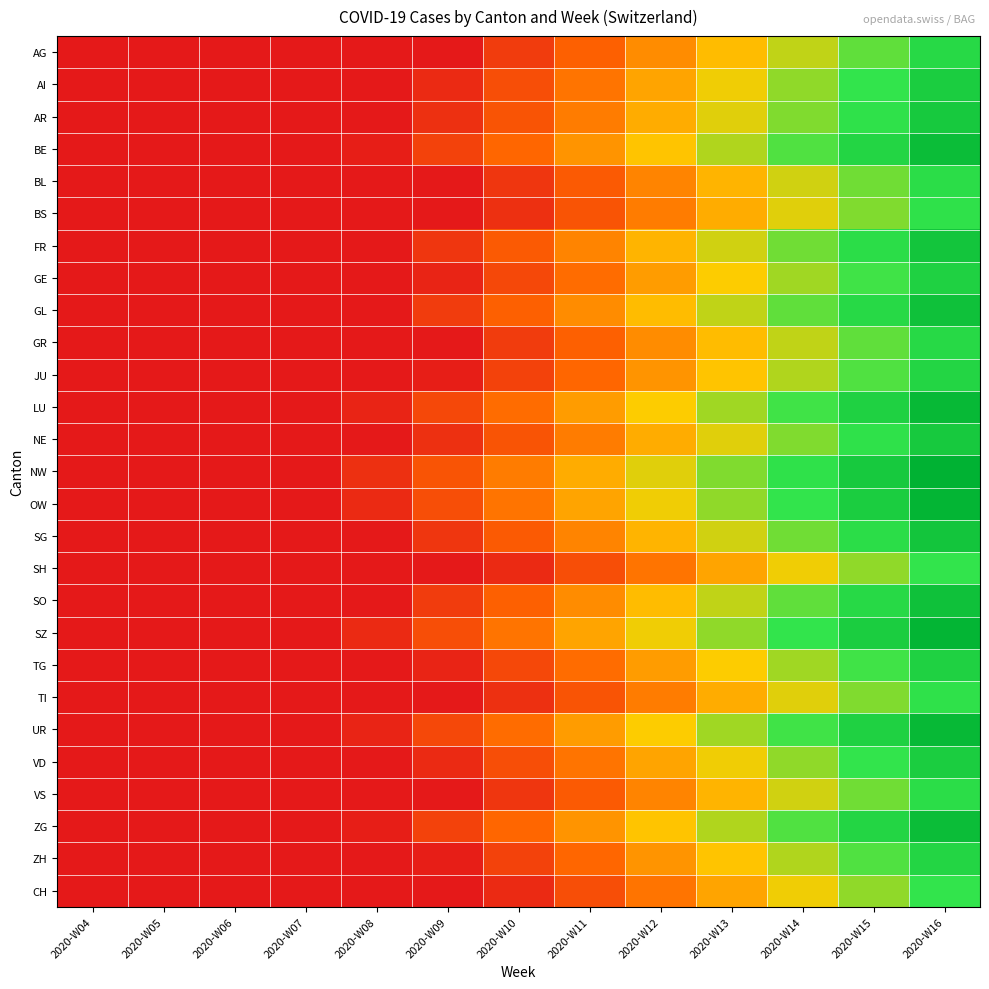

Reading left to right, transcribe all the data shown in this chart.

AG: 2020-W04=0.0	2020-W05=0.0	2020-W06=0.0	2020-W07=0.0	2020-W08=0.0	2020-W09=0.0	2020-W10=11.5	2020-W11=23.1	2020-W12=34.6	2020-W13=46.2	2020-W14=57.7	2020-W15=69.2	2020-W16=80.8
AI: 2020-W04=0.0	2020-W05=0.0	2020-W06=0.0	2020-W07=0.0	2020-W08=0.0	2020-W09=5.8	2020-W10=17.3	2020-W11=28.8	2020-W12=40.4	2020-W13=51.9	2020-W14=63.5	2020-W15=75.0	2020-W16=86.5
AR: 2020-W04=0.0	2020-W05=0.0	2020-W06=0.0	2020-W07=0.0	2020-W08=0.0	2020-W09=7.7	2020-W10=19.2	2020-W11=30.8	2020-W12=42.3	2020-W13=53.8	2020-W14=65.4	2020-W15=76.9	2020-W16=88.5
BE: 2020-W04=0.0	2020-W05=0.0	2020-W06=0.0	2020-W07=0.0	2020-W08=1.9	2020-W09=13.5	2020-W10=25.0	2020-W11=36.5	2020-W12=48.1	2020-W13=59.6	2020-W14=71.2	2020-W15=82.7	2020-W16=94.2
BL: 2020-W04=0.0	2020-W05=0.0	2020-W06=0.0	2020-W07=0.0	2020-W08=0.0	2020-W09=0.0	2020-W10=9.6	2020-W11=21.2	2020-W12=32.7	2020-W13=44.2	2020-W14=55.8	2020-W15=67.3	2020-W16=78.8
BS: 2020-W04=0.0	2020-W05=0.0	2020-W06=0.0	2020-W07=0.0	2020-W08=0.0	2020-W09=0.0	2020-W10=7.7	2020-W11=19.2	2020-W12=30.8	2020-W13=42.3	2020-W14=53.8	2020-W15=65.4	2020-W16=76.9
FR: 2020-W04=0.0	2020-W05=0.0	2020-W06=0.0	2020-W07=0.0	2020-W08=0.0	2020-W09=9.6	2020-W10=21.2	2020-W11=32.7	2020-W12=44.2	2020-W13=55.8	2020-W14=67.3	2020-W15=78.8	2020-W16=90.4
GE: 2020-W04=0.0	2020-W05=0.0	2020-W06=0.0	2020-W07=0.0	2020-W08=0.0	2020-W09=3.8	2020-W10=15.4	2020-W11=26.9	2020-W12=38.5	2020-W13=50.0	2020-W14=61.5	2020-W15=73.1	2020-W16=84.6
GL: 2020-W04=0.0	2020-W05=0.0	2020-W06=0.0	2020-W07=0.0	2020-W08=0.0	2020-W09=11.5	2020-W10=23.1	2020-W11=34.6	2020-W12=46.2	2020-W13=57.7	2020-W14=69.2	2020-W15=80.8	2020-W16=92.3
GR: 2020-W04=0.0	2020-W05=0.0	2020-W06=0.0	2020-W07=0.0	2020-W08=0.0	2020-W09=0.0	2020-W10=11.5	2020-W11=23.1	2020-W12=34.6	2020-W13=46.2	2020-W14=57.7	2020-W15=69.2	2020-W16=80.8
JU: 2020-W04=0.0	2020-W05=0.0	2020-W06=0.0	2020-W07=0.0	2020-W08=0.0	2020-W09=1.9	2020-W10=13.5	2020-W11=25.0	2020-W12=36.5	2020-W13=48.1	2020-W14=59.6	2020-W15=71.2	2020-W16=82.7
LU: 2020-W04=0.0	2020-W05=0.0	2020-W06=0.0	2020-W07=0.0	2020-W08=3.8	2020-W09=15.4	2020-W10=26.9	2020-W11=38.5	2020-W12=50.0	2020-W13=61.5	2020-W14=73.1	2020-W15=84.6	2020-W16=96.2
NE: 2020-W04=0.0	2020-W05=0.0	2020-W06=0.0	2020-W07=0.0	2020-W08=0.0	2020-W09=7.7	2020-W10=19.2	2020-W11=30.8	2020-W12=42.3	2020-W13=53.8	2020-W14=65.4	2020-W15=76.9	2020-W16=88.5
NW: 2020-W04=0.0	2020-W05=0.0	2020-W06=0.0	2020-W07=0.0	2020-W08=7.7	2020-W09=19.2	2020-W10=30.8	2020-W11=42.3	2020-W12=53.8	2020-W13=65.4	2020-W14=76.9	2020-W15=88.5	2020-W16=100.0
OW: 2020-W04=0.0	2020-W05=0.0	2020-W06=0.0	2020-W07=0.0	2020-W08=5.8	2020-W09=17.3	2020-W10=28.8	2020-W11=40.4	2020-W12=51.9	2020-W13=63.5	2020-W14=75.0	2020-W15=86.5	2020-W16=98.1
SG: 2020-W04=0.0	2020-W05=0.0	2020-W06=0.0	2020-W07=0.0	2020-W08=0.0	2020-W09=9.6	2020-W10=21.2	2020-W11=32.7	2020-W12=44.2	2020-W13=55.8	2020-W14=67.3	2020-W15=78.8	2020-W16=90.4
SH: 2020-W04=0.0	2020-W05=0.0	2020-W06=0.0	2020-W07=0.0	2020-W08=0.0	2020-W09=0.0	2020-W10=5.8	2020-W11=17.3	2020-W12=28.8	2020-W13=40.4	2020-W14=51.9	2020-W15=63.5	2020-W16=75.0
SO: 2020-W04=0.0	2020-W05=0.0	2020-W06=0.0	2020-W07=0.0	2020-W08=0.0	2020-W09=11.5	2020-W10=23.1	2020-W11=34.6	2020-W12=46.2	2020-W13=57.7	2020-W14=69.2	2020-W15=80.8	2020-W16=92.3
SZ: 2020-W04=0.0	2020-W05=0.0	2020-W06=0.0	2020-W07=0.0	2020-W08=5.8	2020-W09=17.3	2020-W10=28.8	2020-W11=40.4	2020-W12=51.9	2020-W13=63.5	2020-W14=75.0	2020-W15=86.5	2020-W16=98.1
TG: 2020-W04=0.0	2020-W05=0.0	2020-W06=0.0	2020-W07=0.0	2020-W08=0.0	2020-W09=3.8	2020-W10=15.4	2020-W11=26.9	2020-W12=38.5	2020-W13=50.0	2020-W14=61.5	2020-W15=73.1	2020-W16=84.6
TI: 2020-W04=0.0	2020-W05=0.0	2020-W06=0.0	2020-W07=0.0	2020-W08=0.0	2020-W09=0.0	2020-W10=7.7	2020-W11=19.2	2020-W12=30.8	2020-W13=42.3	2020-W14=53.8	2020-W15=65.4	2020-W16=76.9
UR: 2020-W04=0.0	2020-W05=0.0	2020-W06=0.0	2020-W07=0.0	2020-W08=3.8	2020-W09=15.4	2020-W10=26.9	2020-W11=38.5	2020-W12=50.0	2020-W13=61.5	2020-W14=73.1	2020-W15=84.6	2020-W16=96.2
VD: 2020-W04=0.0	2020-W05=0.0	2020-W06=0.0	2020-W07=0.0	2020-W08=0.0	2020-W09=5.8	2020-W10=17.3	2020-W11=28.8	2020-W12=40.4	2020-W13=51.9	2020-W14=63.5	2020-W15=75.0	2020-W16=86.5
VS: 2020-W04=0.0	2020-W05=0.0	2020-W06=0.0	2020-W07=0.0	2020-W08=0.0	2020-W09=0.0	2020-W10=9.6	2020-W11=21.2	2020-W12=32.7	2020-W13=44.2	2020-W14=55.8	2020-W15=67.3	2020-W16=78.8
ZG: 2020-W04=0.0	2020-W05=0.0	2020-W06=0.0	2020-W07=0.0	2020-W08=1.9	2020-W09=13.5	2020-W10=25.0	2020-W11=36.5	2020-W12=48.1	2020-W13=59.6	2020-W14=71.2	2020-W15=82.7	2020-W16=94.2
ZH: 2020-W04=0.0	2020-W05=0.0	2020-W06=0.0	2020-W07=0.0	2020-W08=0.0	2020-W09=1.9	2020-W10=13.5	2020-W11=25.0	2020-W12=36.5	2020-W13=48.1	2020-W14=59.6	2020-W15=71.2	2020-W16=82.7
CH: 2020-W04=0.0	2020-W05=0.0	2020-W06=0.0	2020-W07=0.0	2020-W08=0.0	2020-W09=0.0	2020-W10=5.8	2020-W11=17.3	2020-W12=28.8	2020-W13=40.4	2020-W14=51.9	2020-W15=63.5	2020-W16=75.0